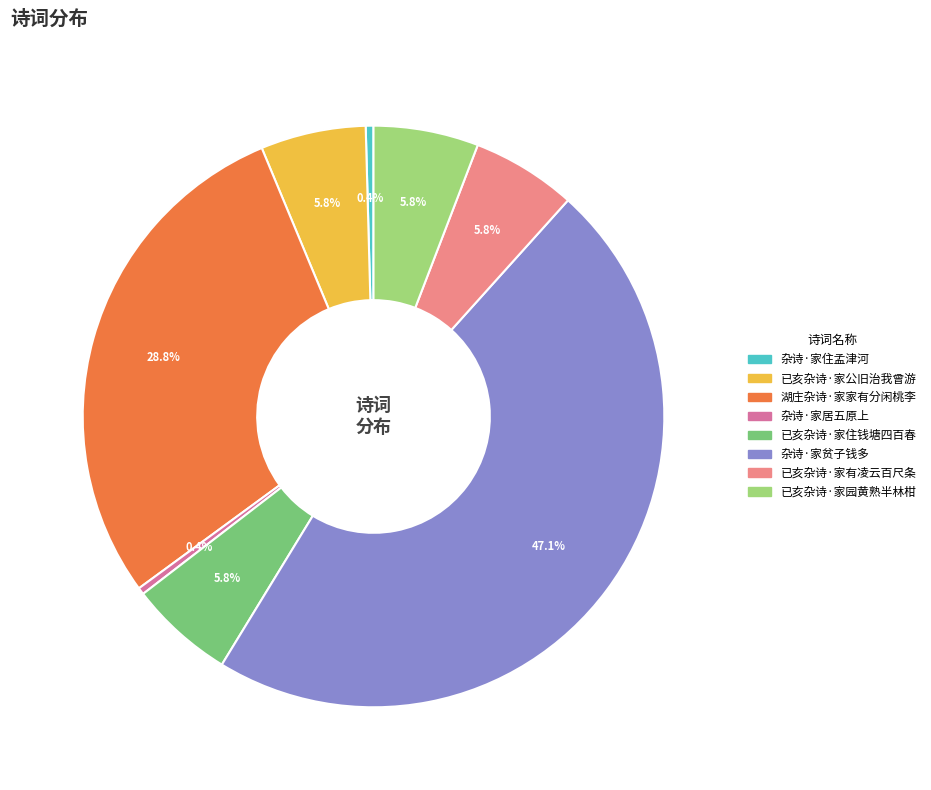

To the nearest percent, what is the combined percentage of 杂诗·家住孟津河 and 已亥杂诗·家园黄熟半林柑?

6%